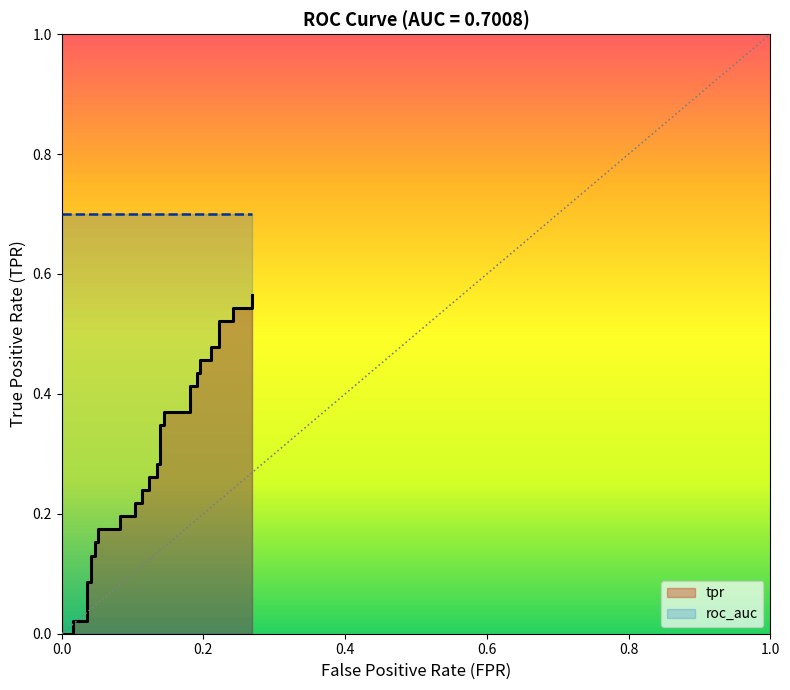

Is this an area chart (filled region under the line)?

No